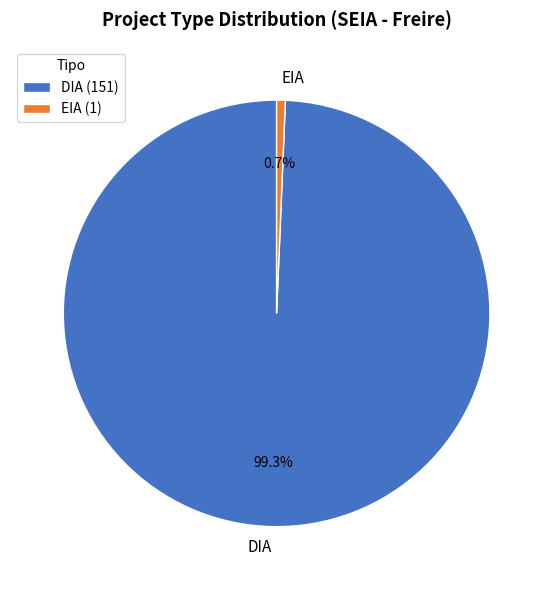

Count the number of slices in the pie.

2